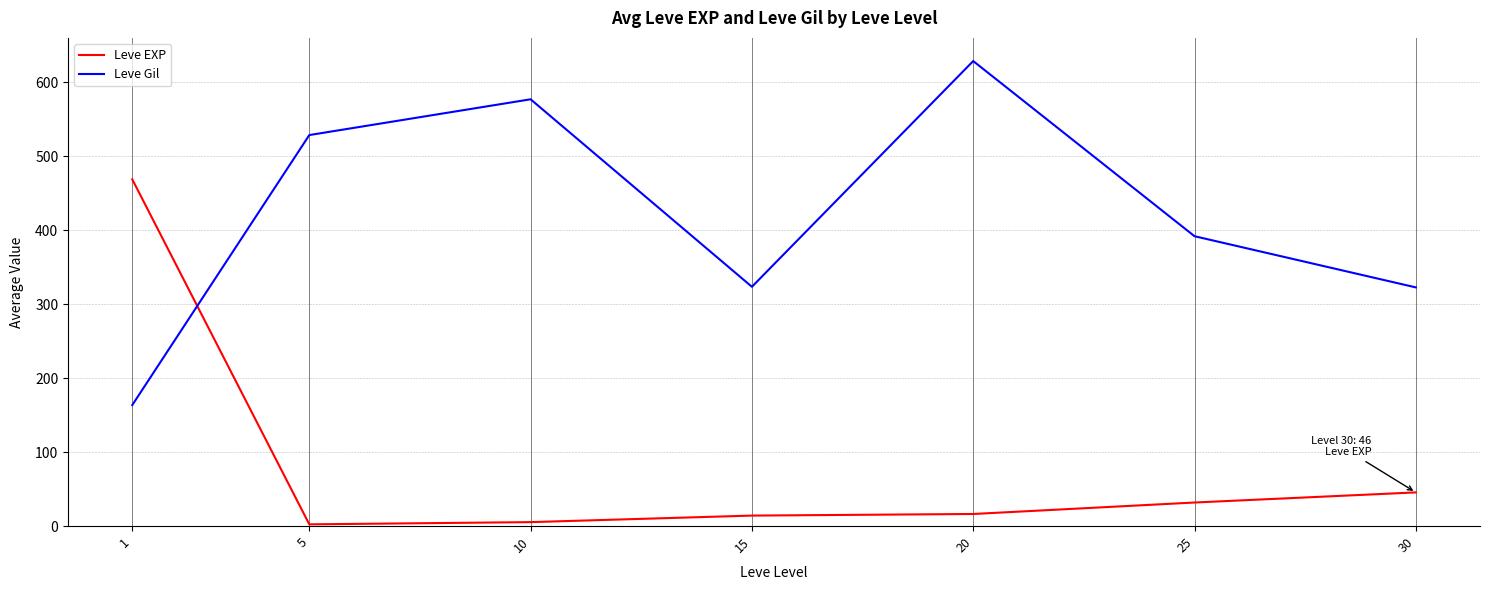

List the series in order of their overall mean, highest first.

Leve Gil, Leve EXP